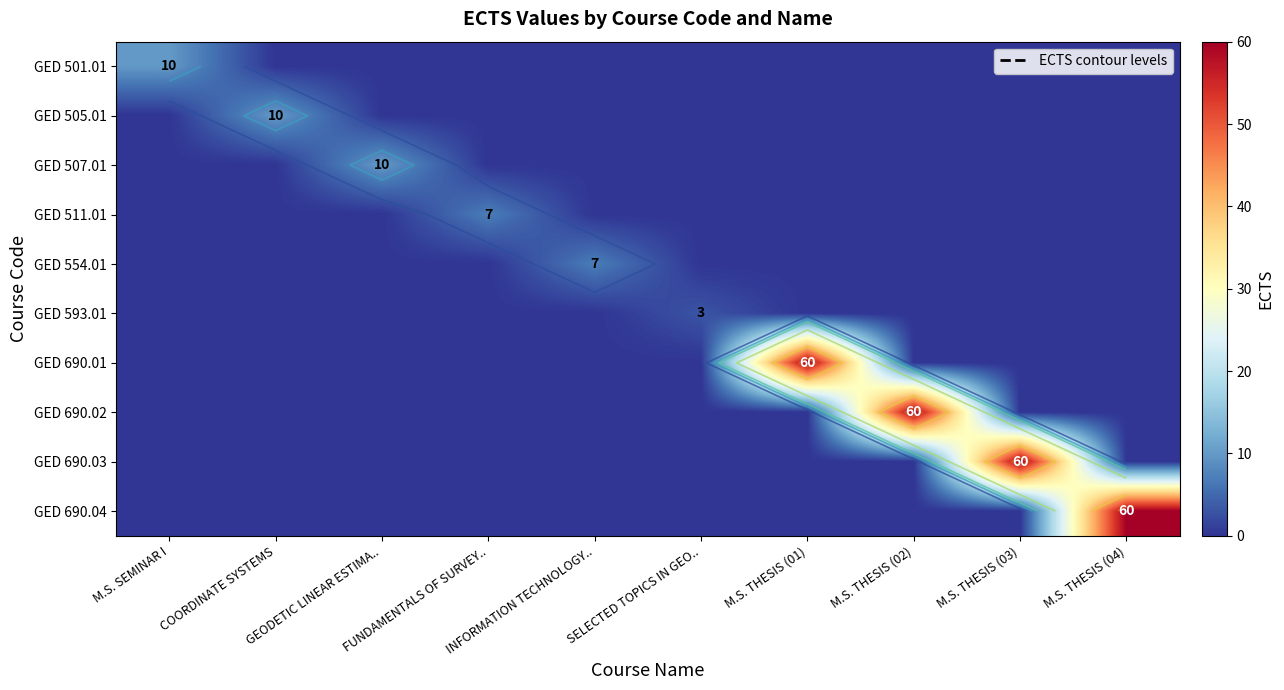

The value of GED 690.01 at GEODETIC LINEAR ESTIMA.. is 0. True or false?

True